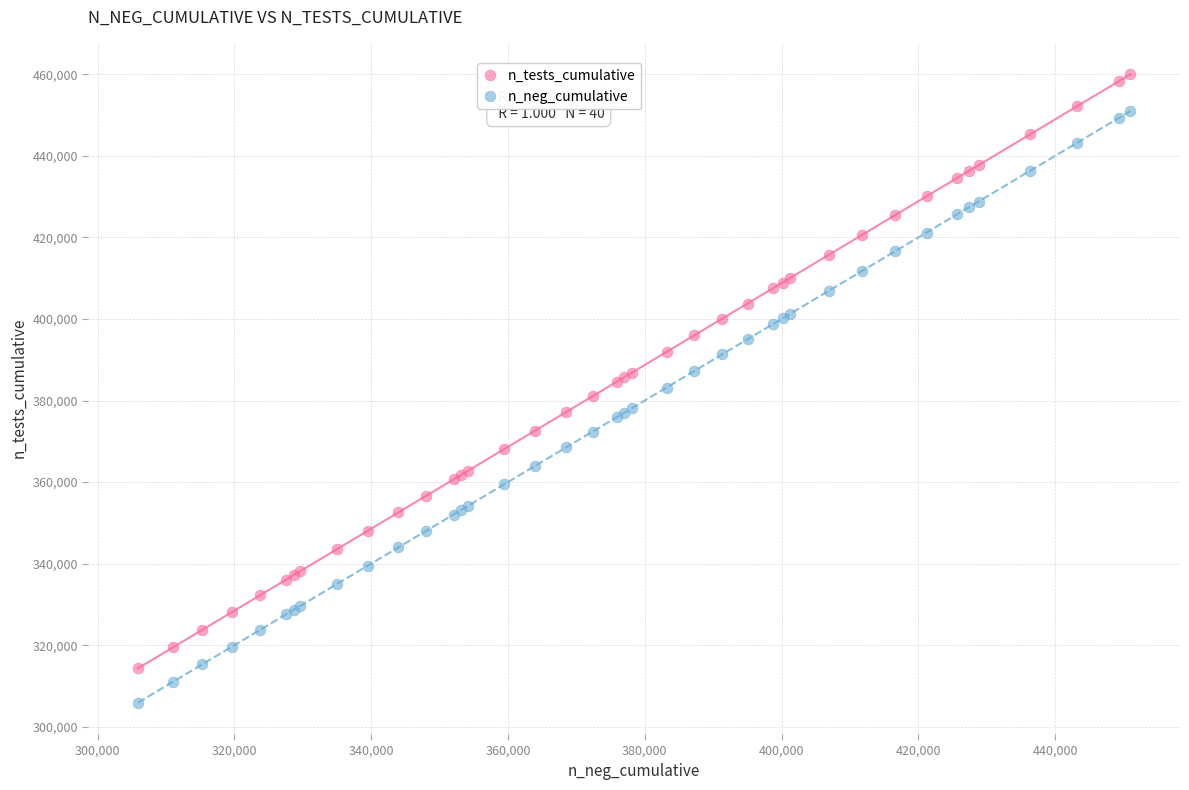

Which series reaches the minimum Y coordinate?

n_neg_cumulative